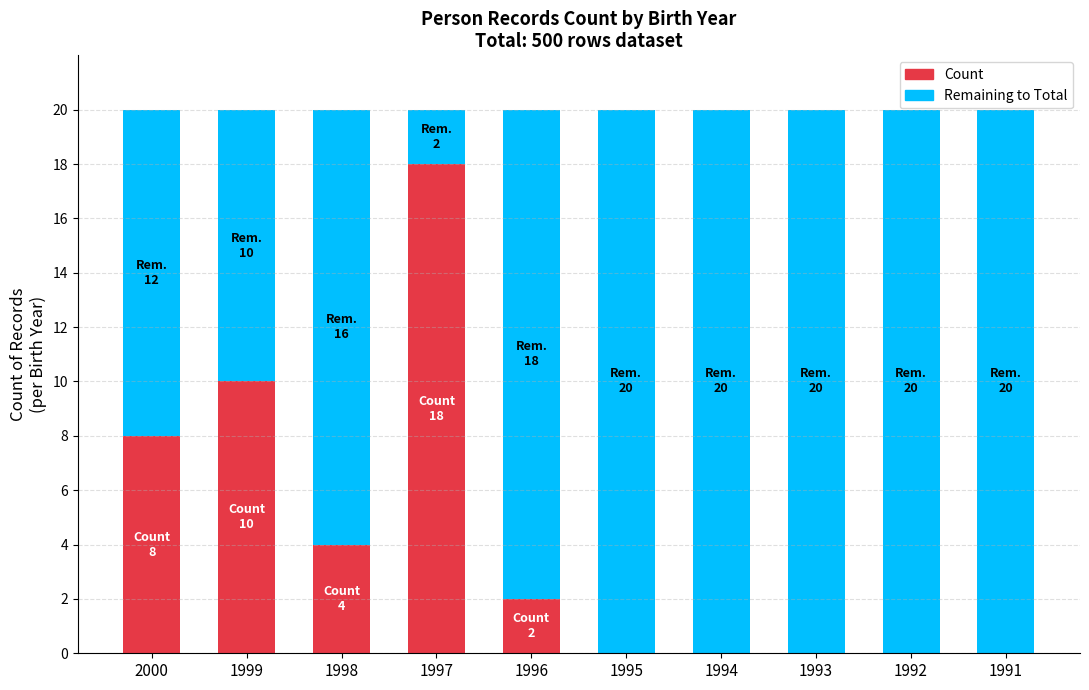

What is the total value across all series at 1999?

20